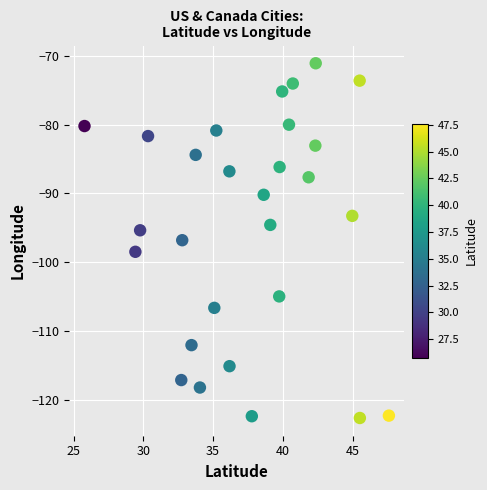

What is the range of Y values (max minus min)?

51.6